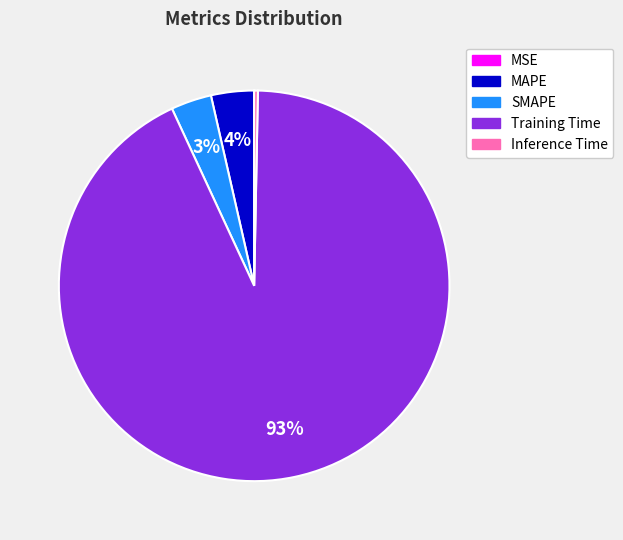

Combined, do Inference Time and SMAPE account for over 50%?

No